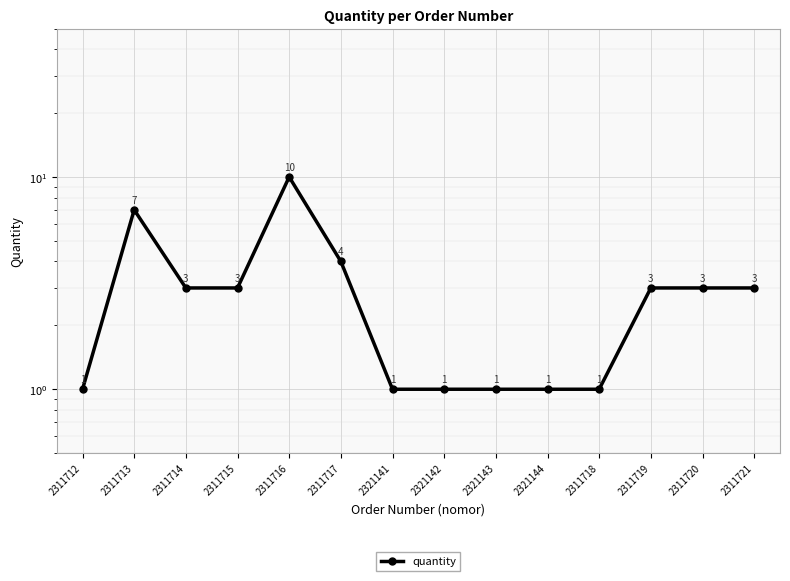

What is the ratio of the value at 2311717 to the value at 2311720?

1.3